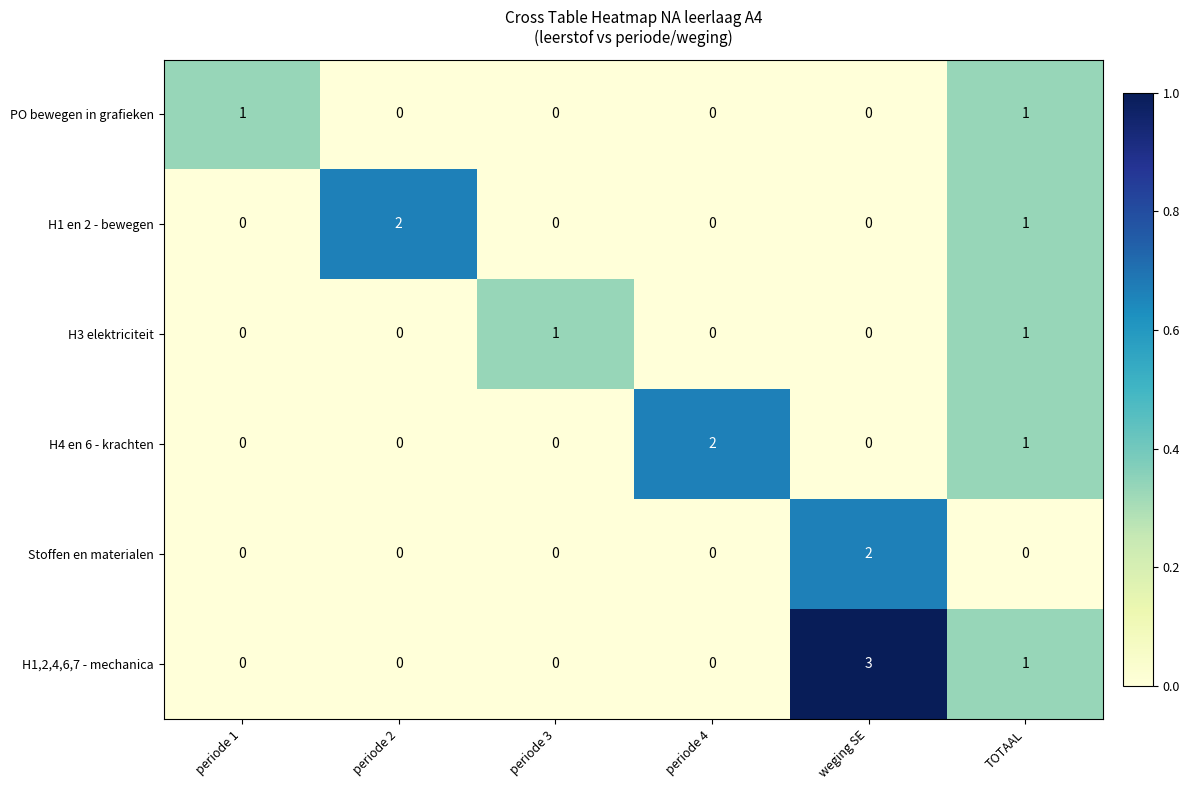

Where is H4 en 6 - krachten nearest to the value 1?

TOTAAL